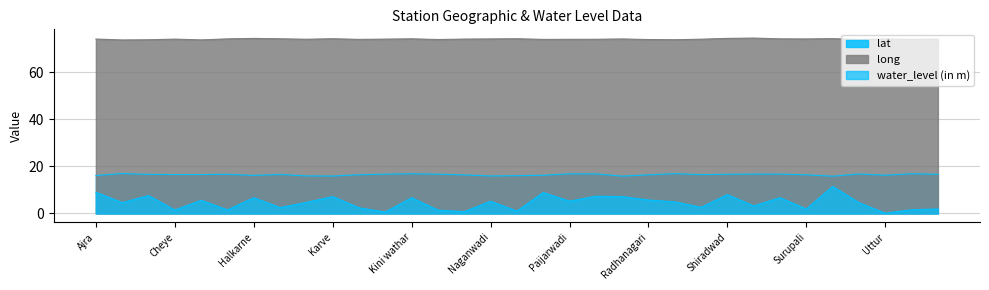

What value does the lat series have at Ajra?

16.1